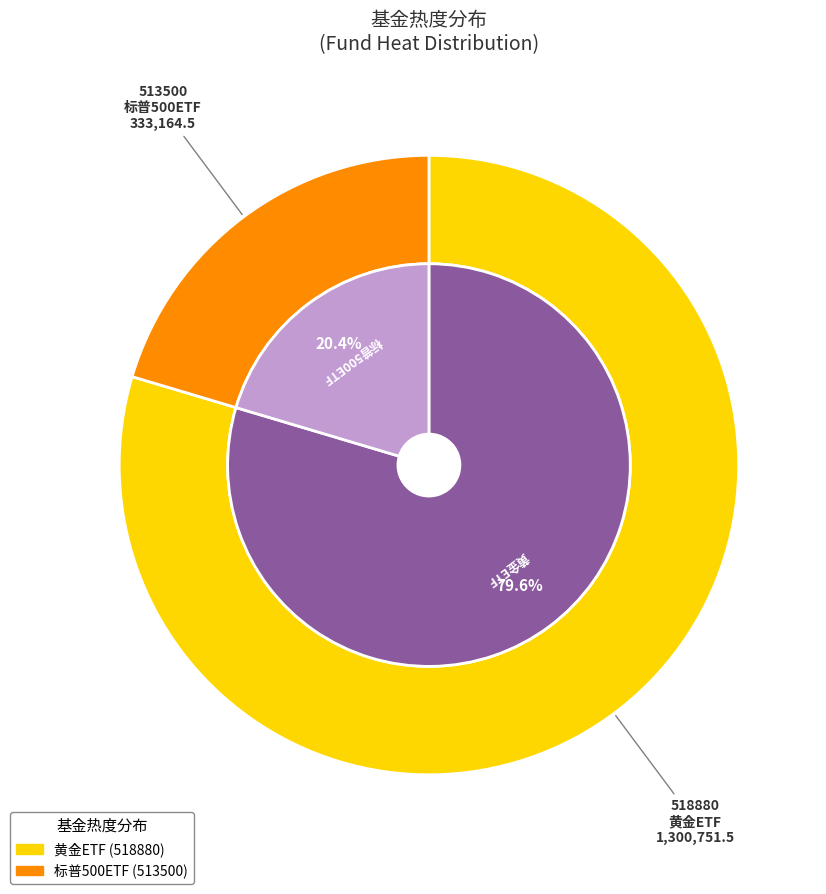

Which has a higher value, 标普500ETF or 黄金ETF?

黄金ETF